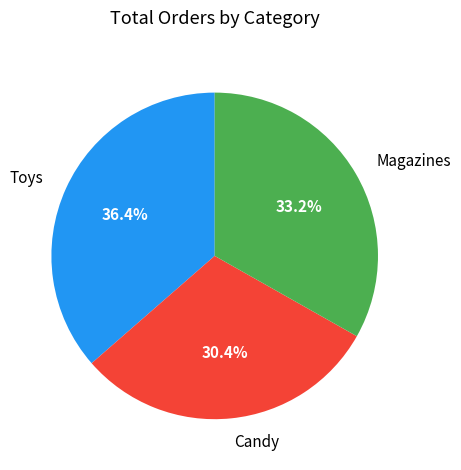

Rank the categories by value from lowest to highest.

Candy, Magazines, Toys